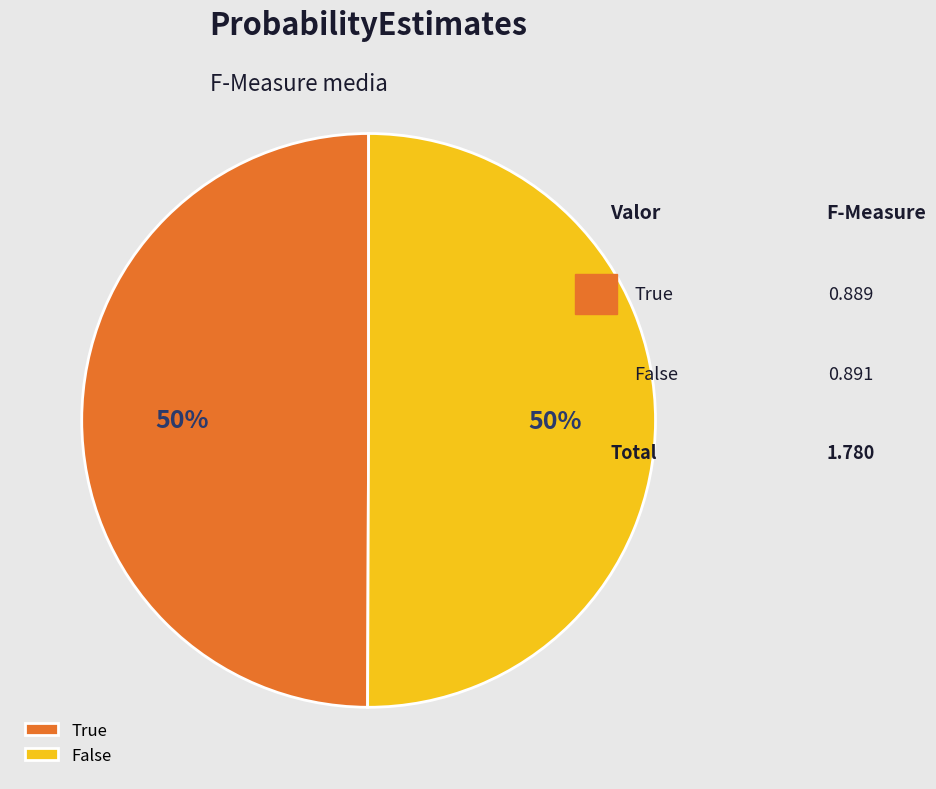

To the nearest percent, what is the average slice percentage?

50%